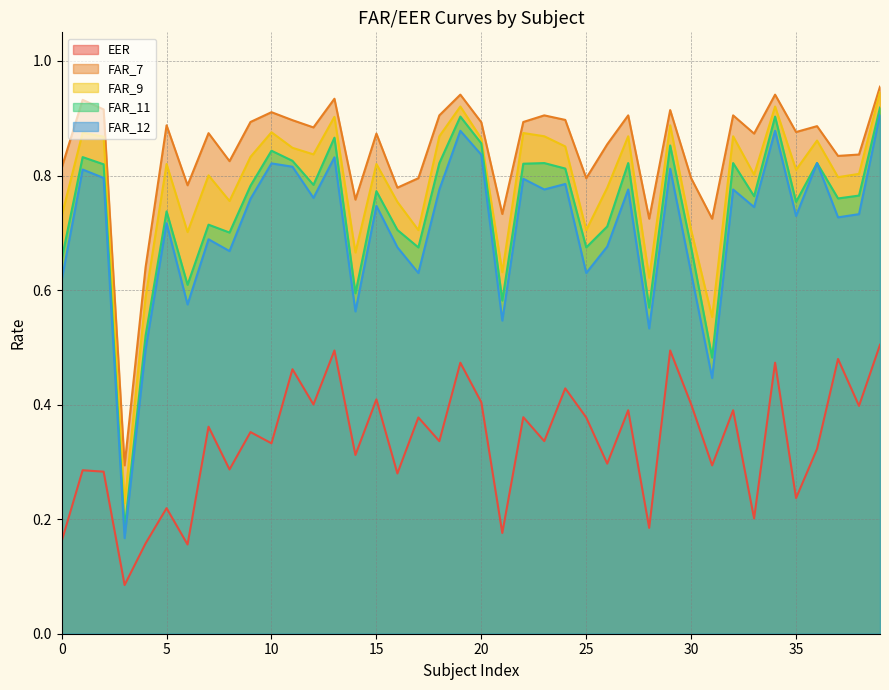

What is the minimum value shown in the chart?

0.1